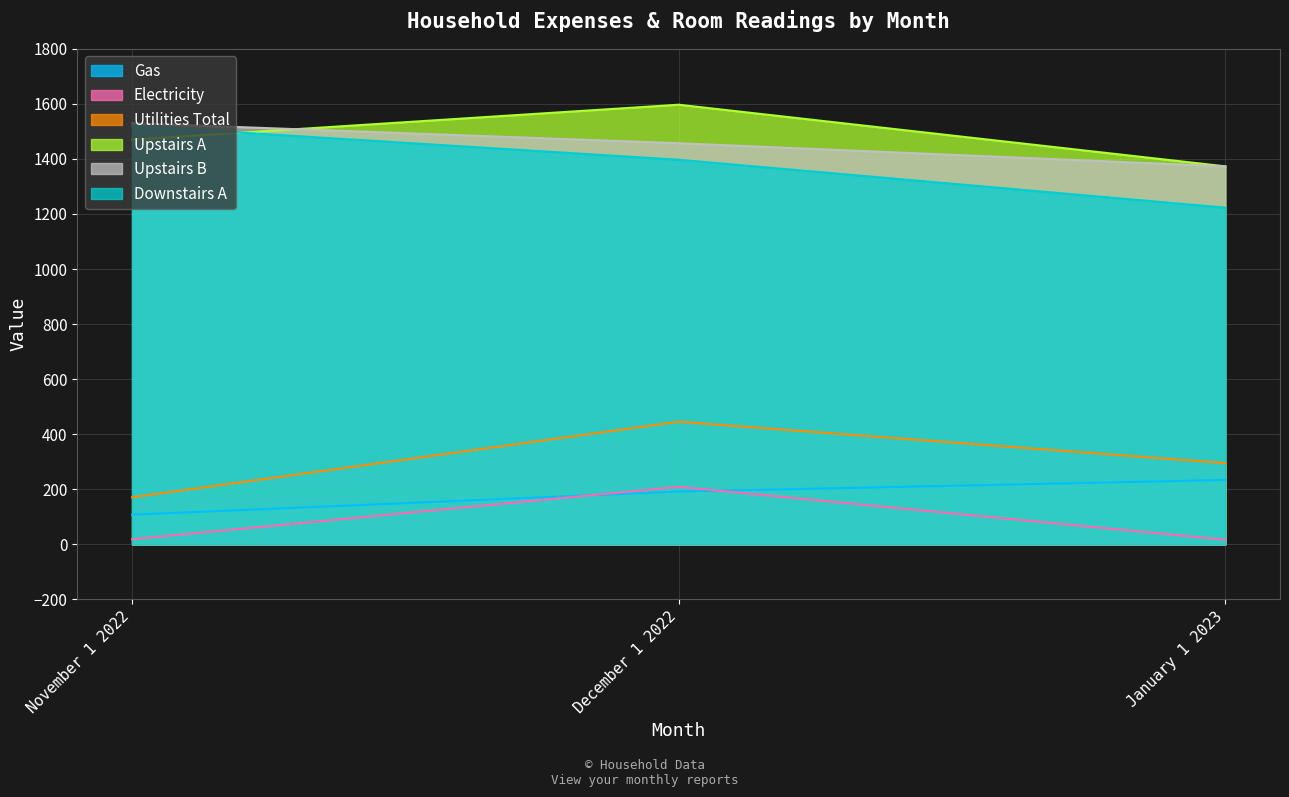

What is the value of the Upstairs B point at the 2nd from the left?

1457.0